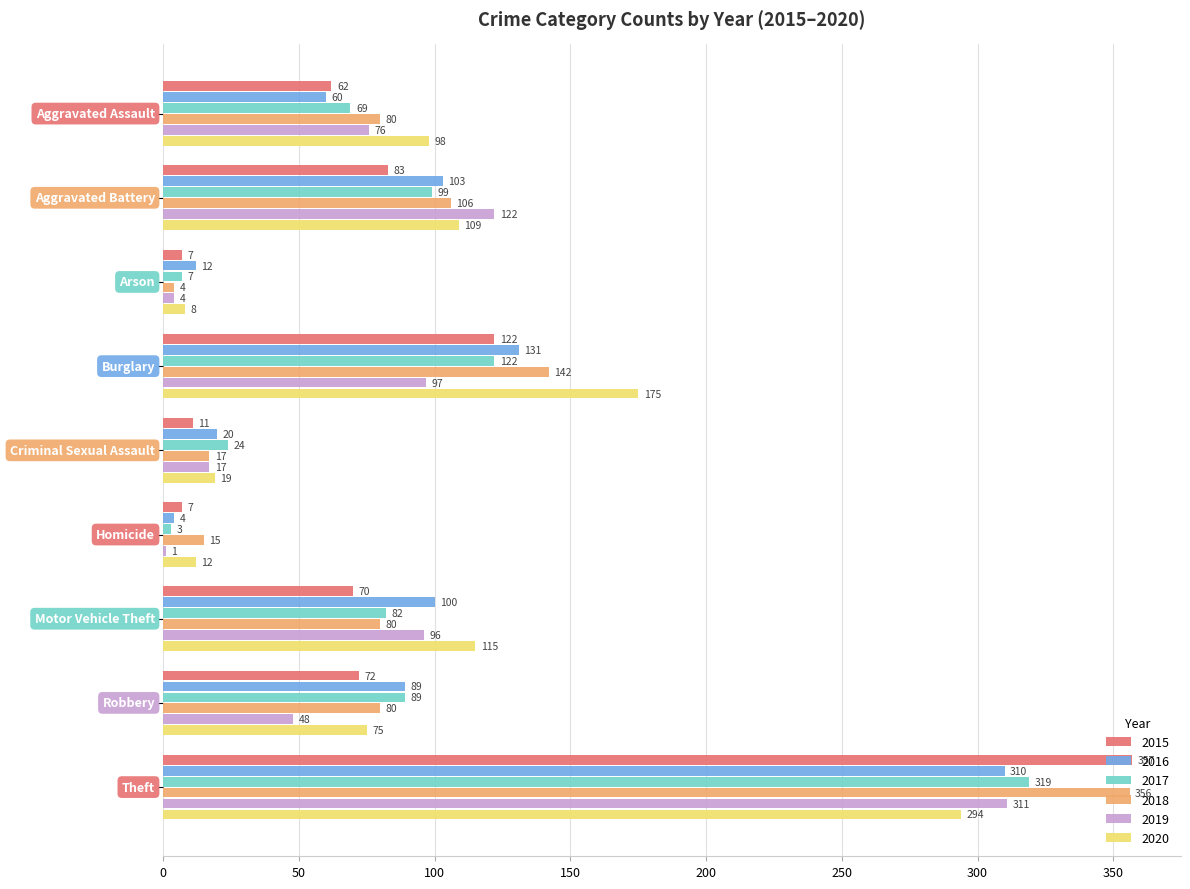

What is the sum of all 2020 values?

905